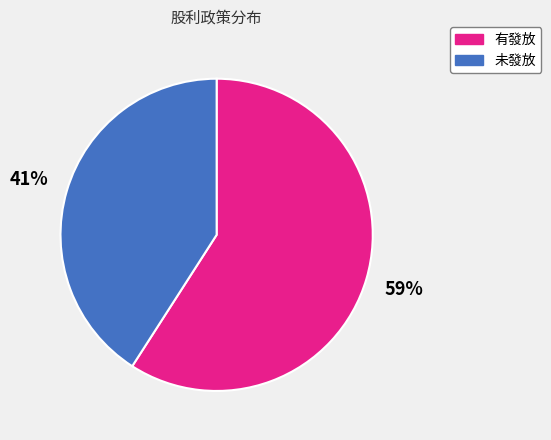

To the nearest percent, what is the average slice percentage?

50%